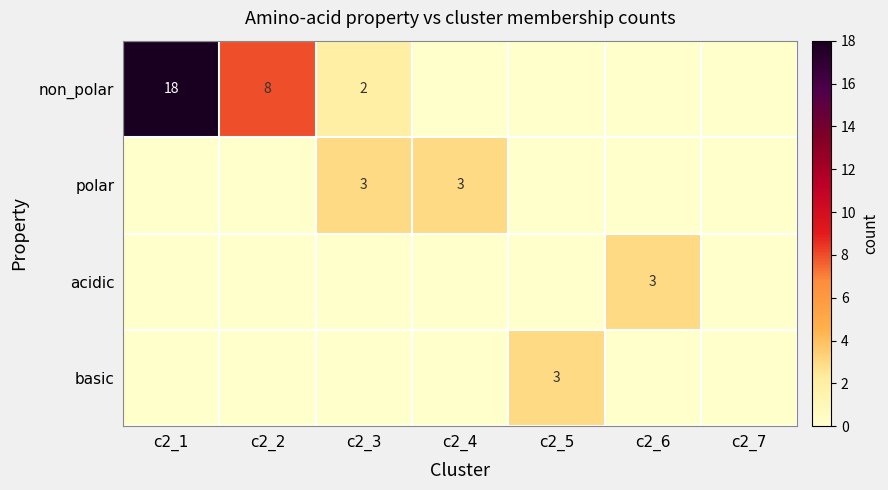

The polar series shows 3 at c2_4. True or false?

True